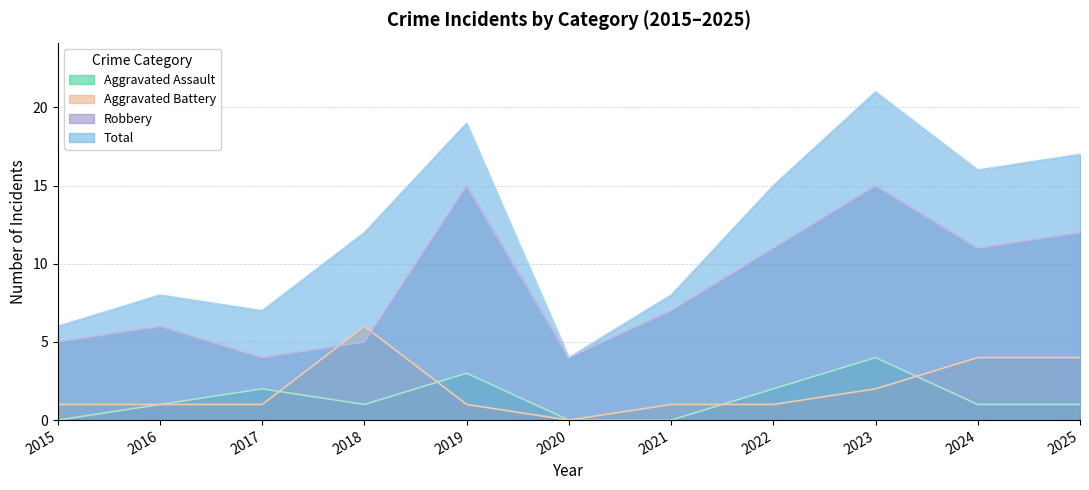

Where does the Aggravated Assault series first go above 1?

2017